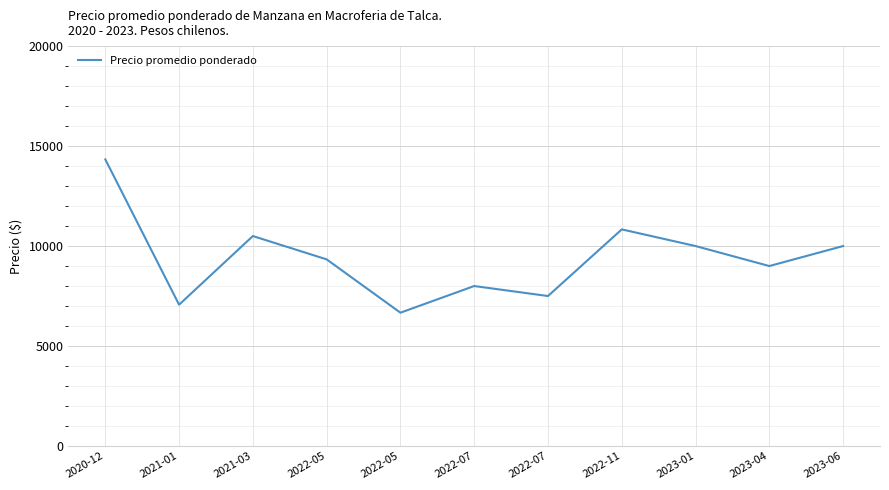

The value at 2022-07 is 7500.0. True or false?

True